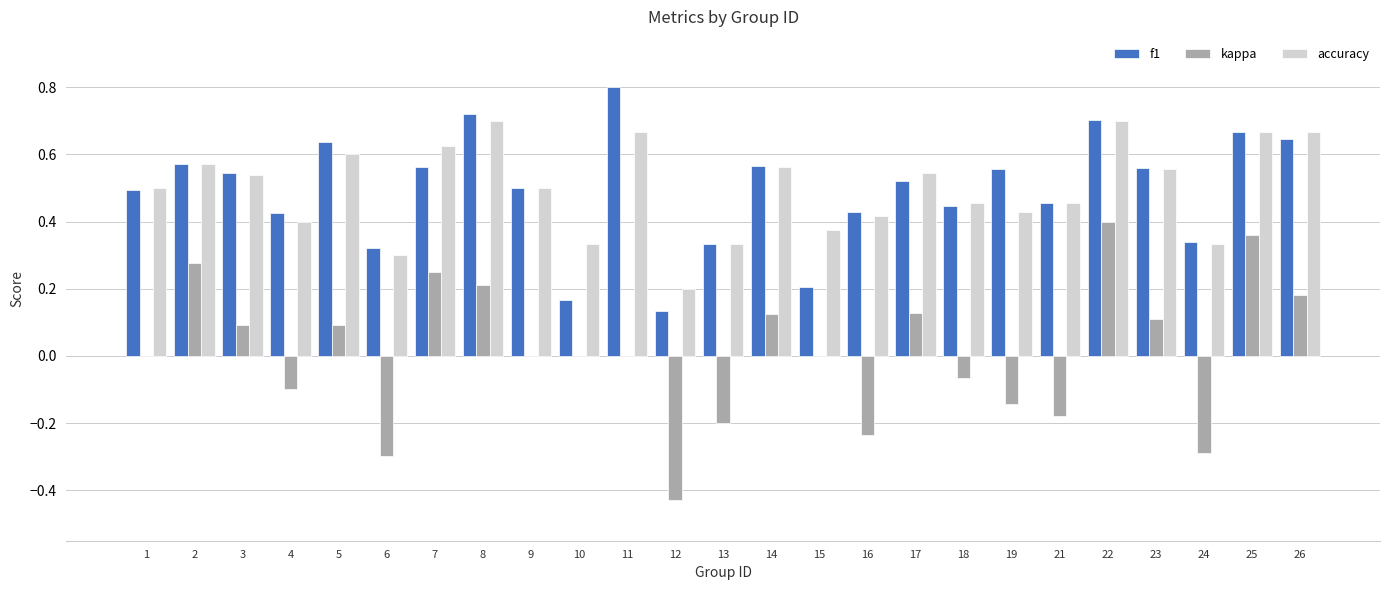

Which series changed the most between 1 and 3?

kappa